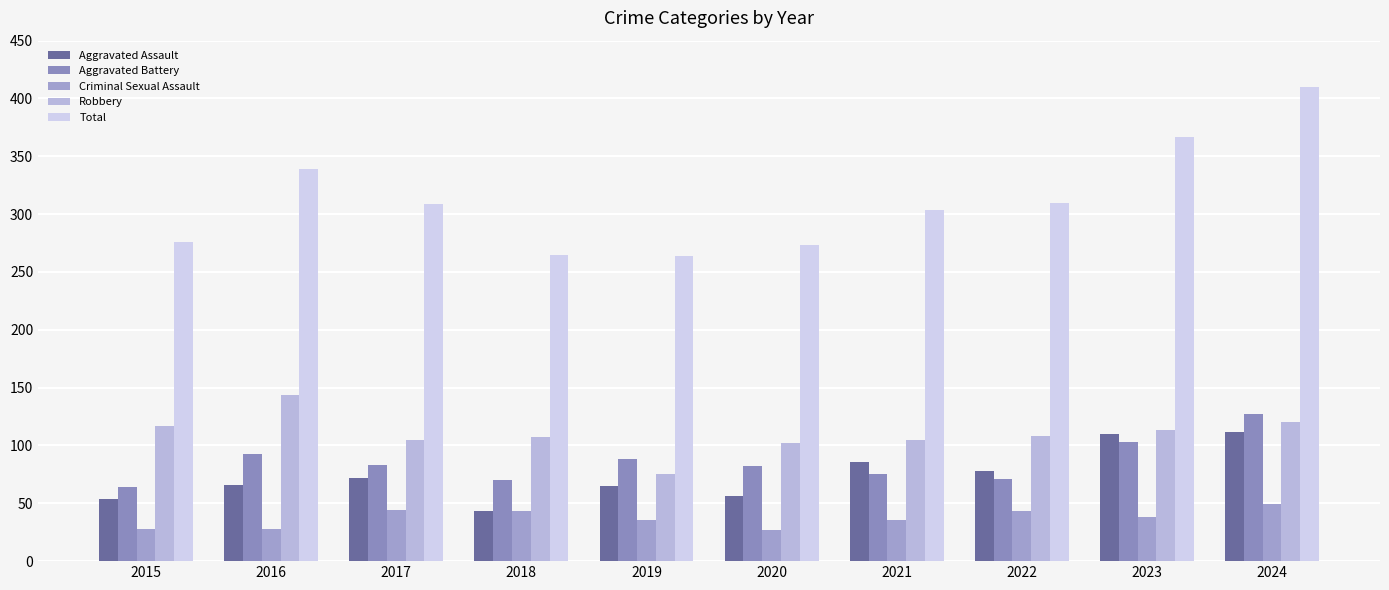

At which label does Total reach its peak?

2024